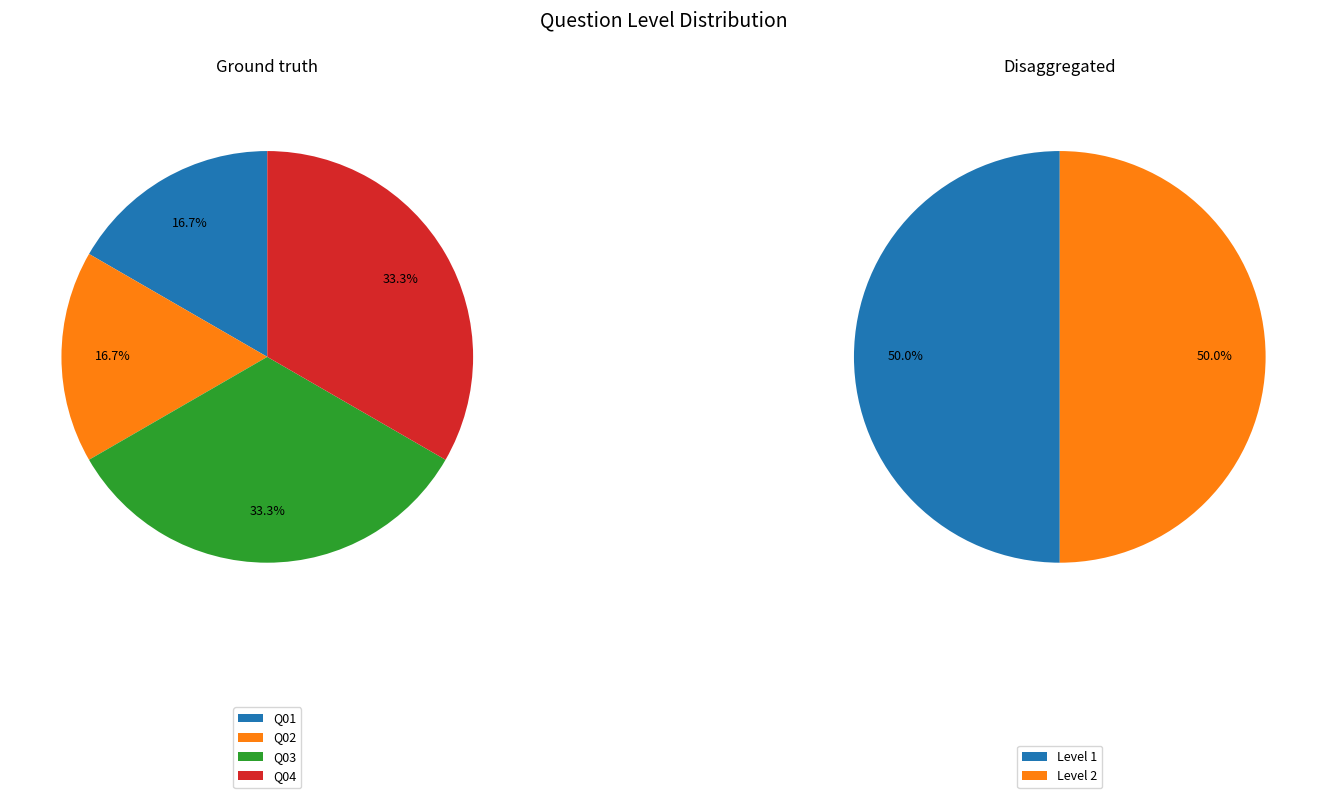

Count the number of slices in the pie.

4